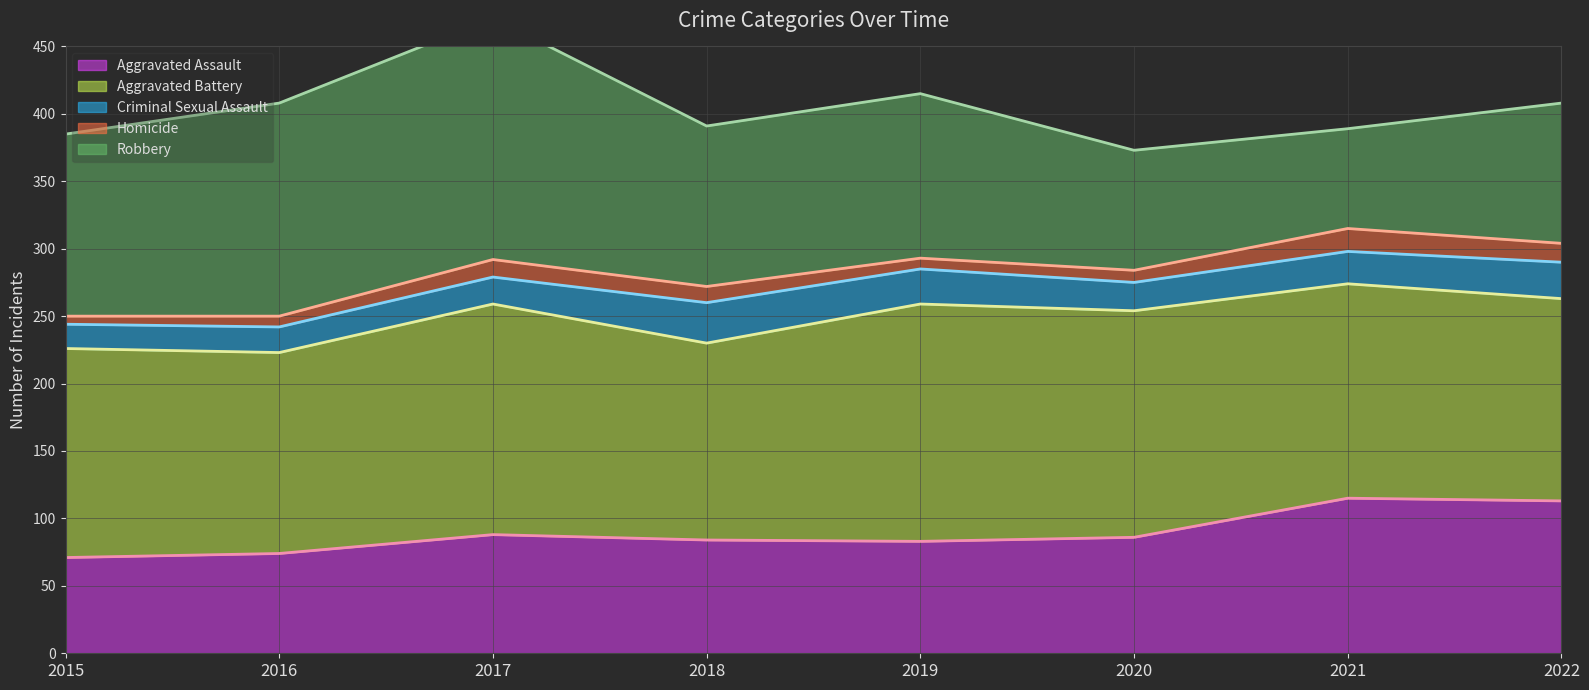

What is the minimum value for Aggravated Assault?

71